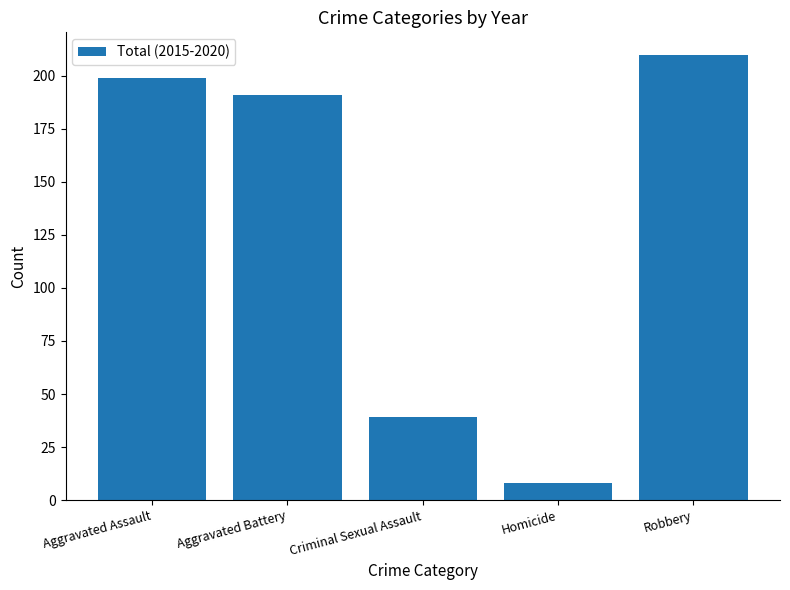

What is the average value?

129